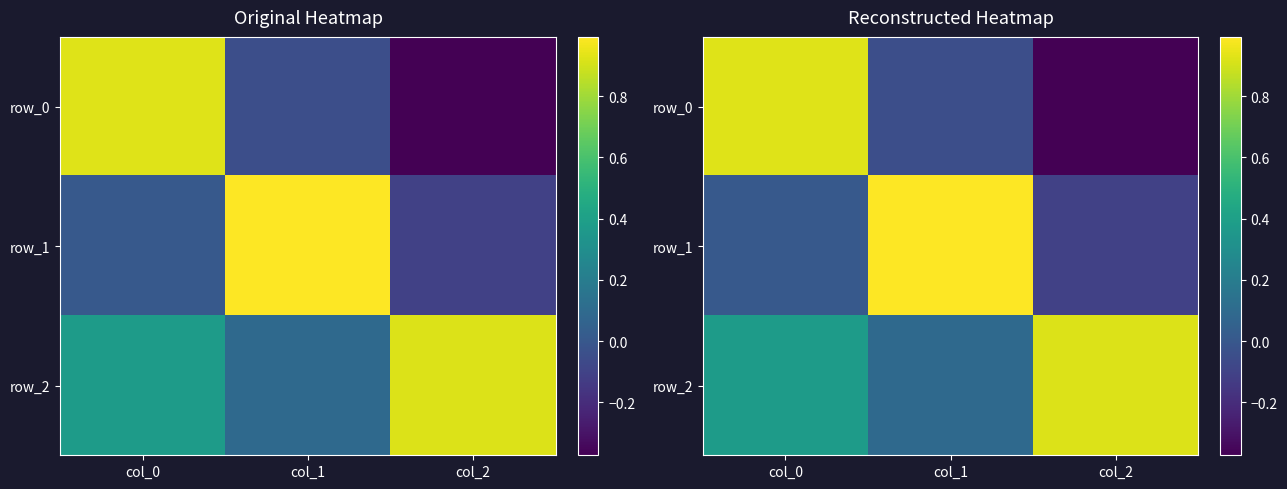

What is the difference between the highest and lowest values at col_1?

1.0